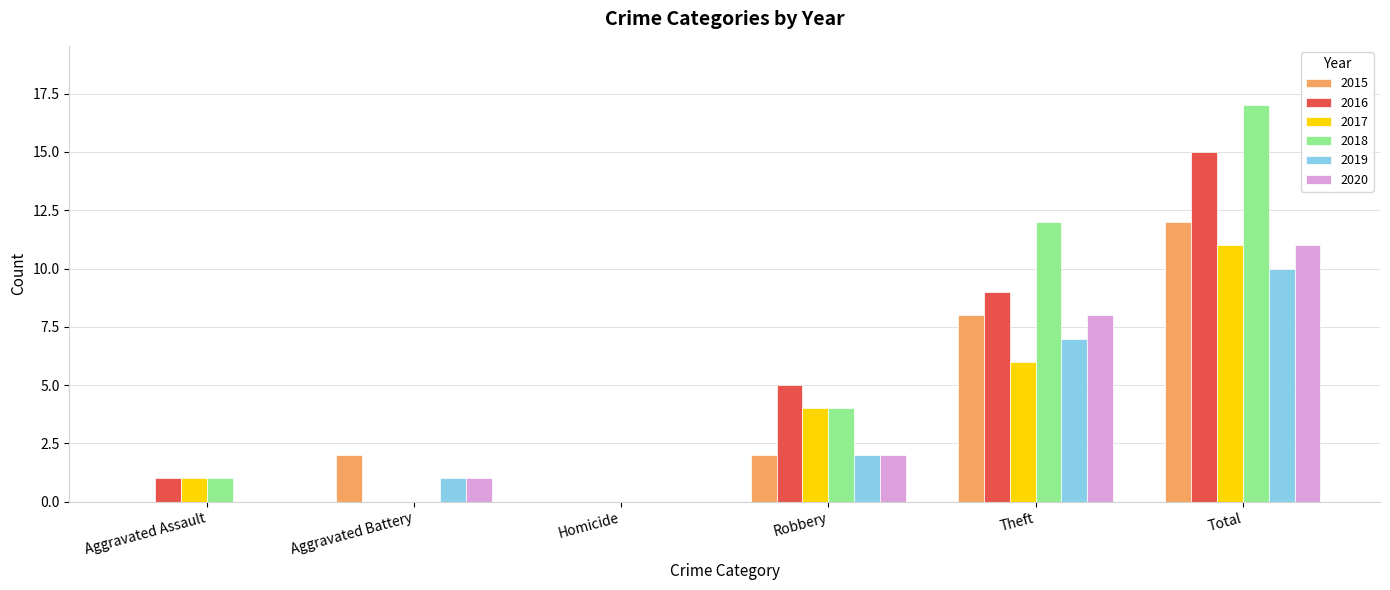

Which series has the largest total across all categories?

2018